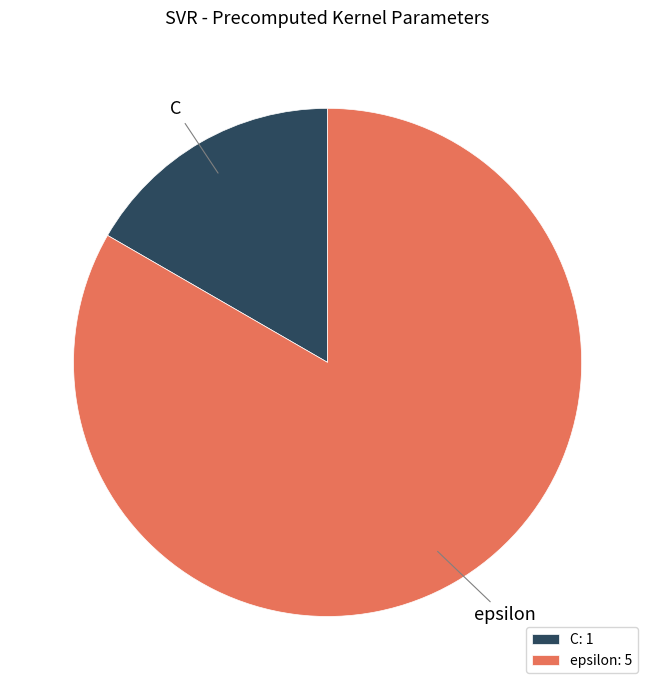

Is the sum of C and epsilon greater than half?

Yes